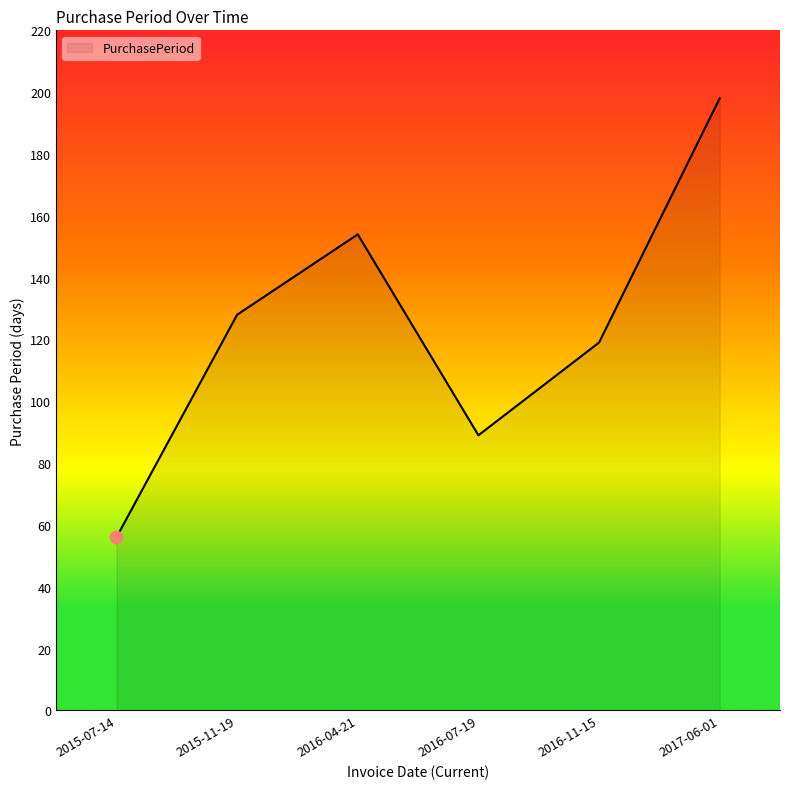

Between 2016-04-21 and 2015-07-14, which is larger?

2016-04-21